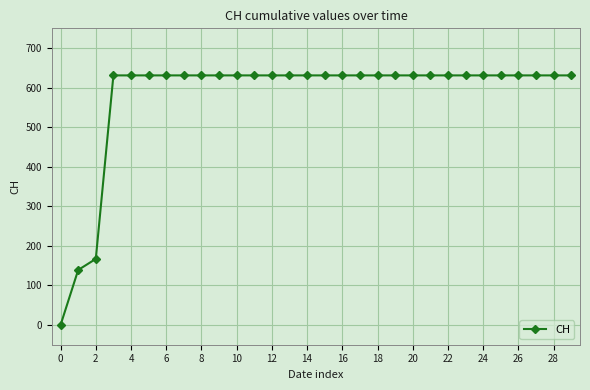

How many values are below 631?

3